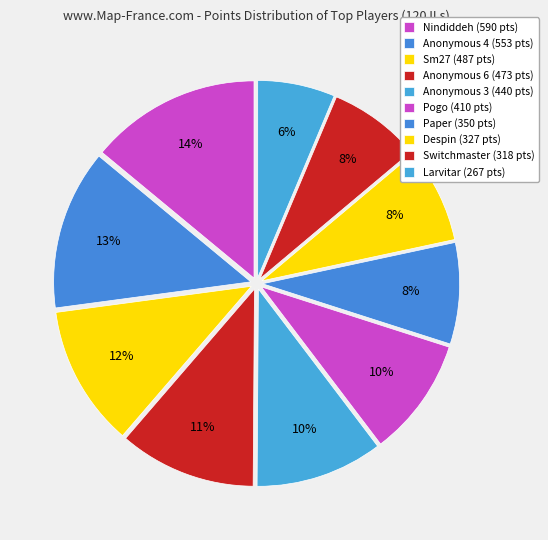

Which slice is the smallest?

Larvitar